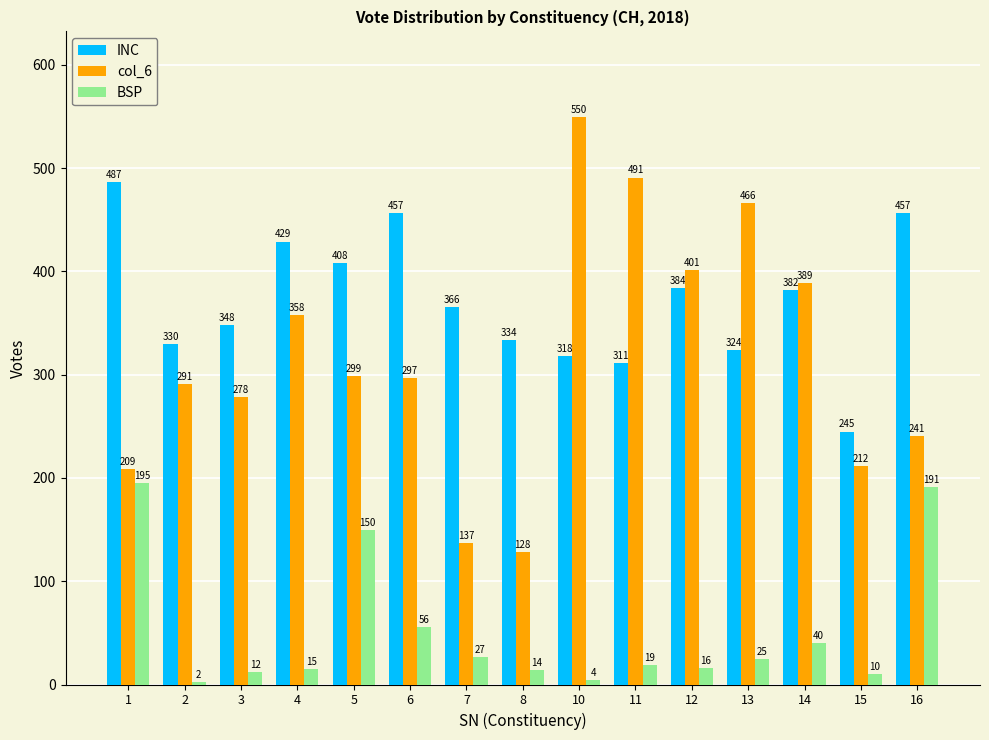

What is the average value of the BSP series?

52